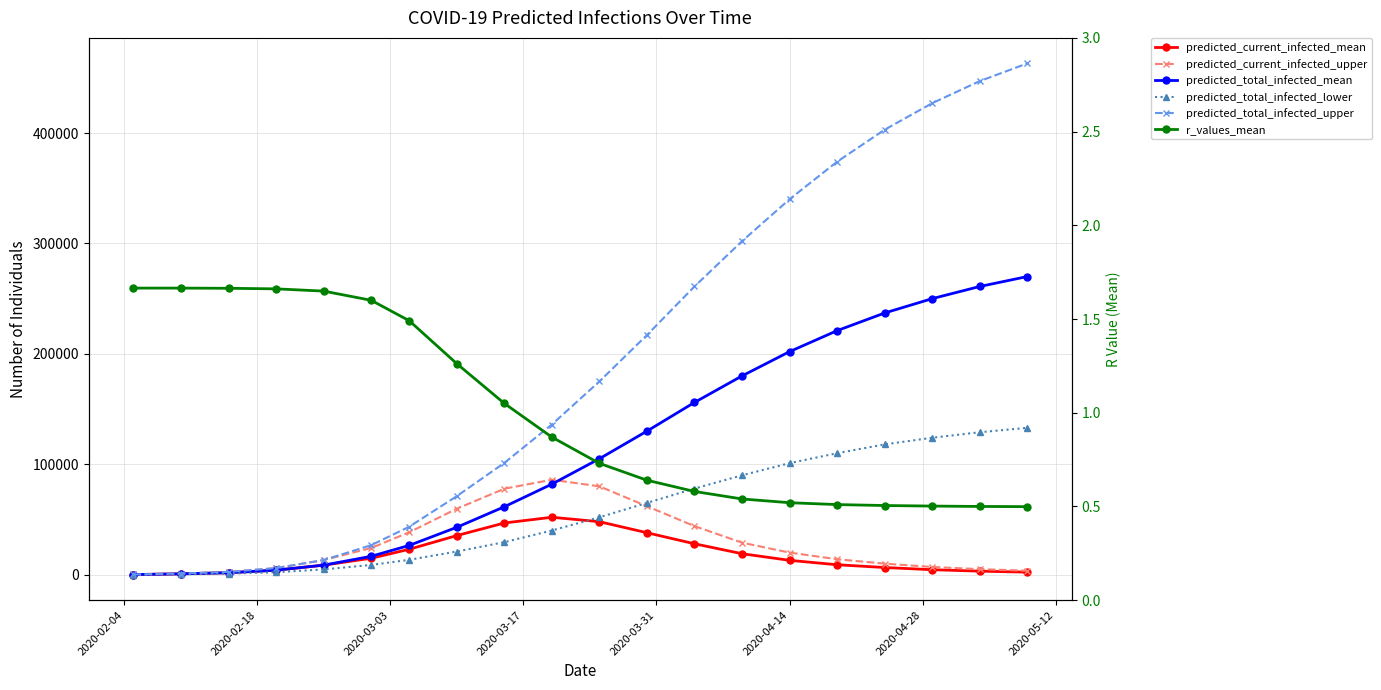

What is the maximum value shown in the chart?

463000.0